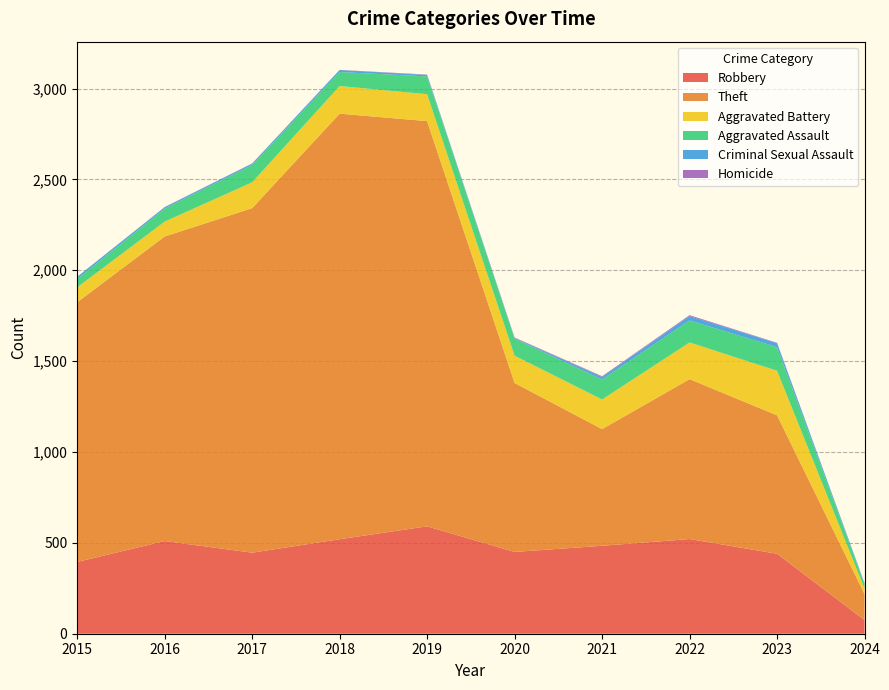

Reading left to right, extract all data points from this chart.

Robbery: 2015=395	2016=510	2017=446	2018=520	2019=591	2020=450	2021=484	2022=521	2023=440	2024=75
Theft: 2015=1429	2016=1676	2017=1896	2018=2342	2019=2230	2020=930	2021=642	2022=880	2023=762	2024=143
Aggravated Battery: 2015=82	2016=82	2017=142	2018=152	2019=148	2020=150	2021=163	2022=202	2023=245	2024=30
Aggravated Assault: 2015=46	2016=71	2017=95	2018=77	2019=98	2020=94	2021=110	2022=121	2023=130	2024=23
Criminal Sexual Assault: 2015=12	2016=8	2017=8	2018=11	2019=8	2020=3	2021=14	2022=24	2023=22	2024=5
Homicide: 2015=0	2016=1	2017=1	2018=1	2019=2	2020=3	2021=4	2022=5	2023=2	2024=2